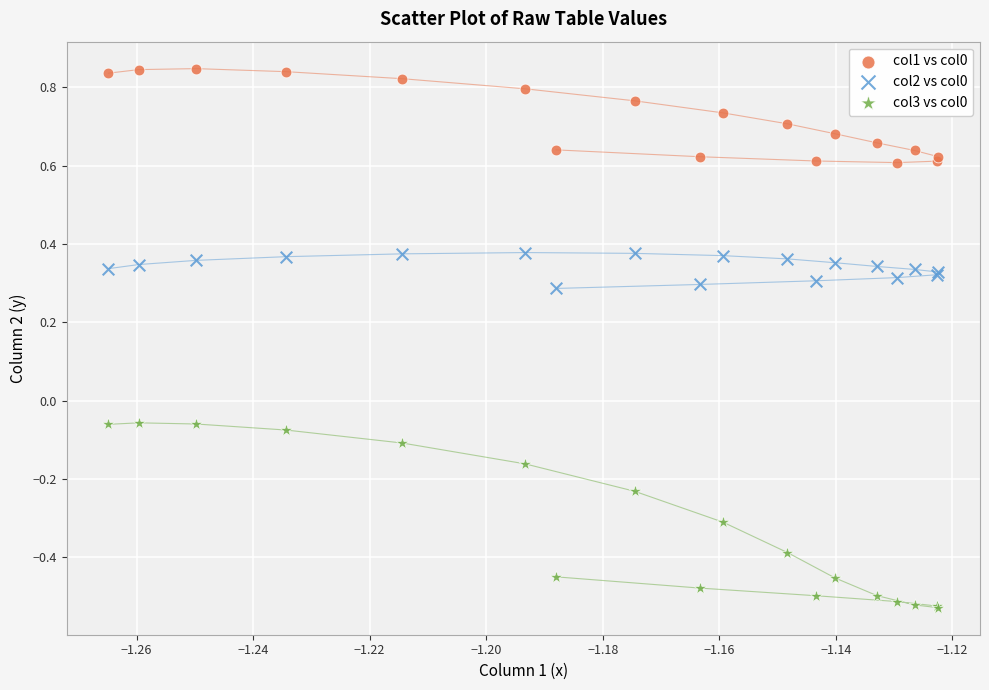

Which series reaches the minimum Y coordinate?

col3 vs col0